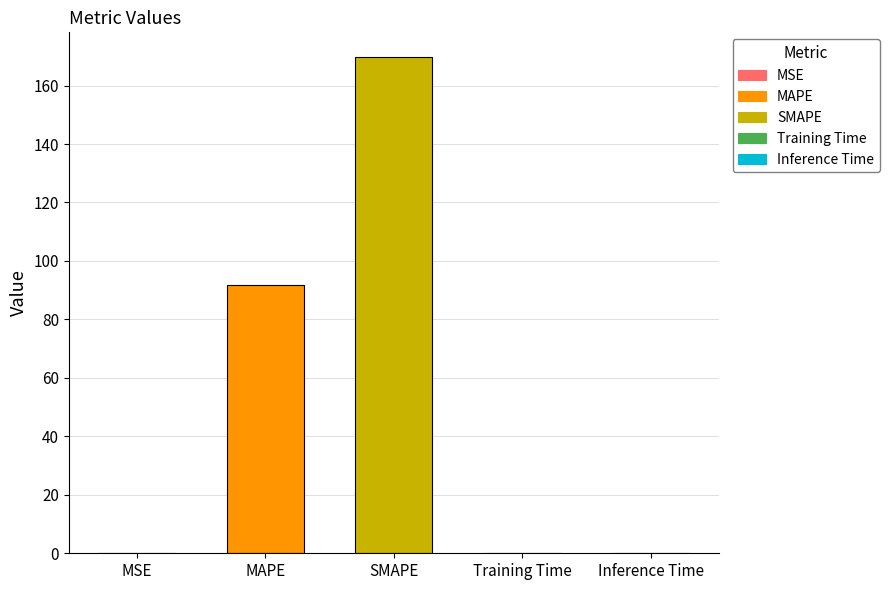

The chart shows a value of 91.8 at MAPE. True or false?

True